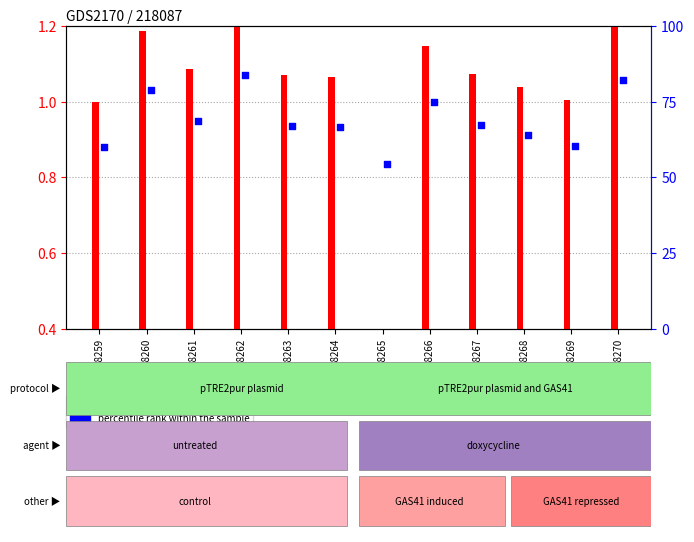

Is the value of count at GSM118264 greater than the value of percentile rank within the sample at GSM118264?

No